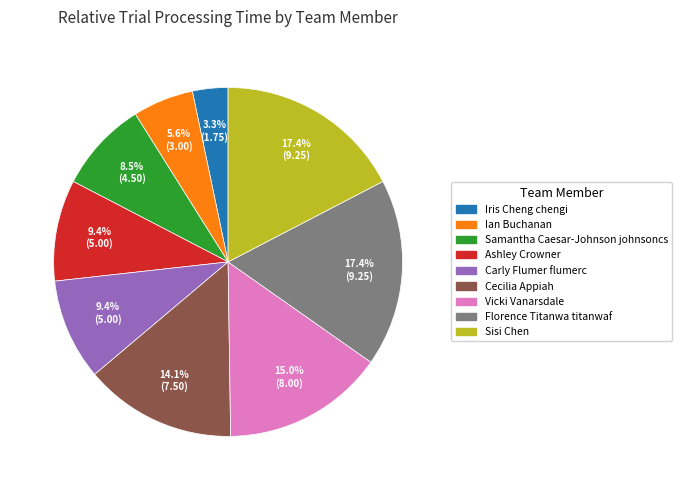

Which category has the smallest portion of the pie?

Iris Cheng chengi